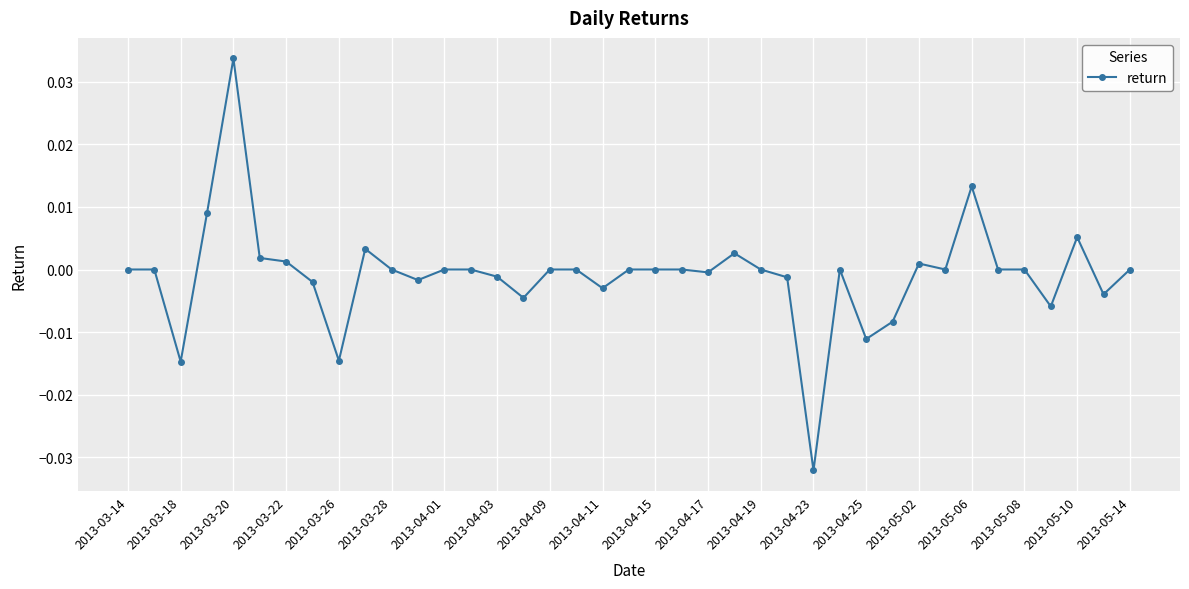

How many lines are shown in the chart?

1